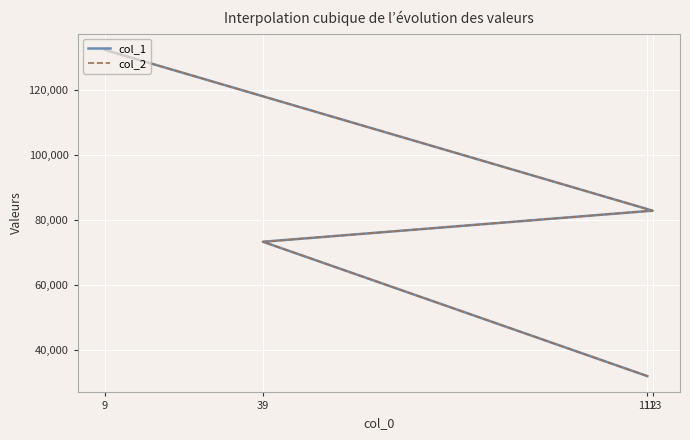

Which category has the lowest value across all series?

112